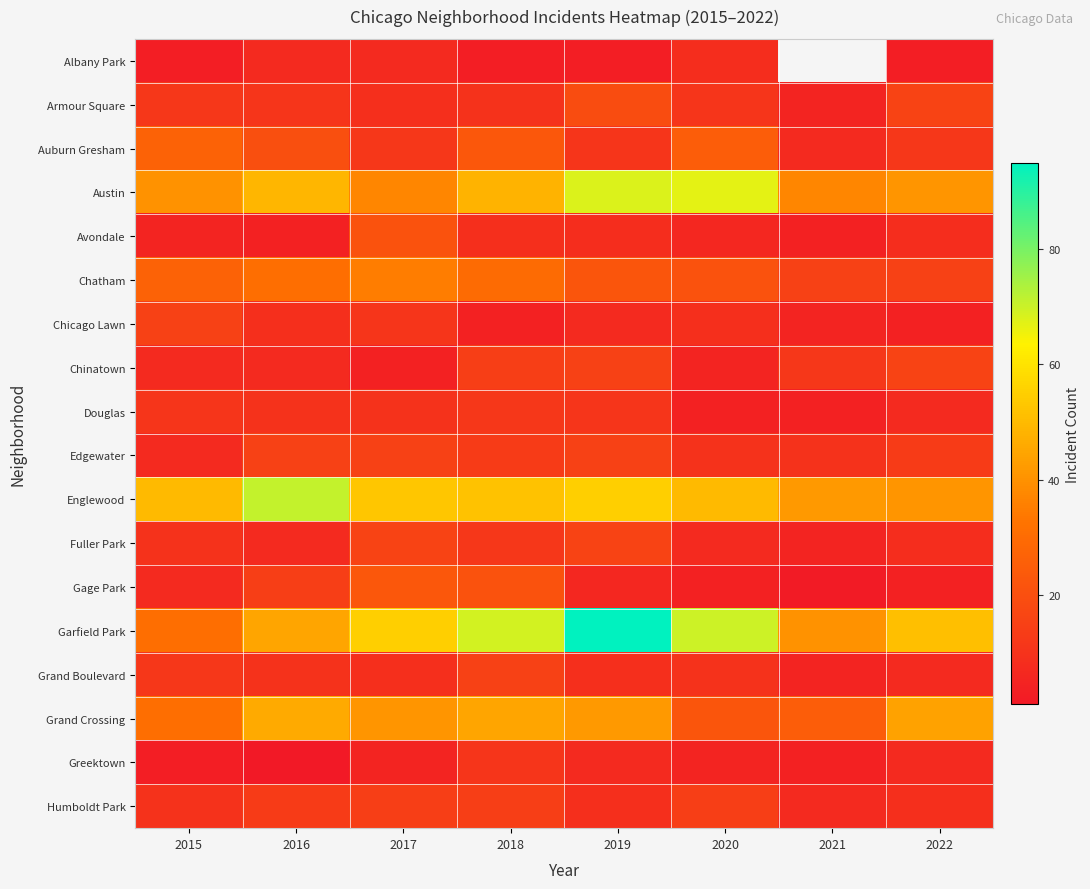

List the labels in order of Englewood value, smallest first.

2022, 2021, 2015, 2020, 2018, 2017, 2019, 2016